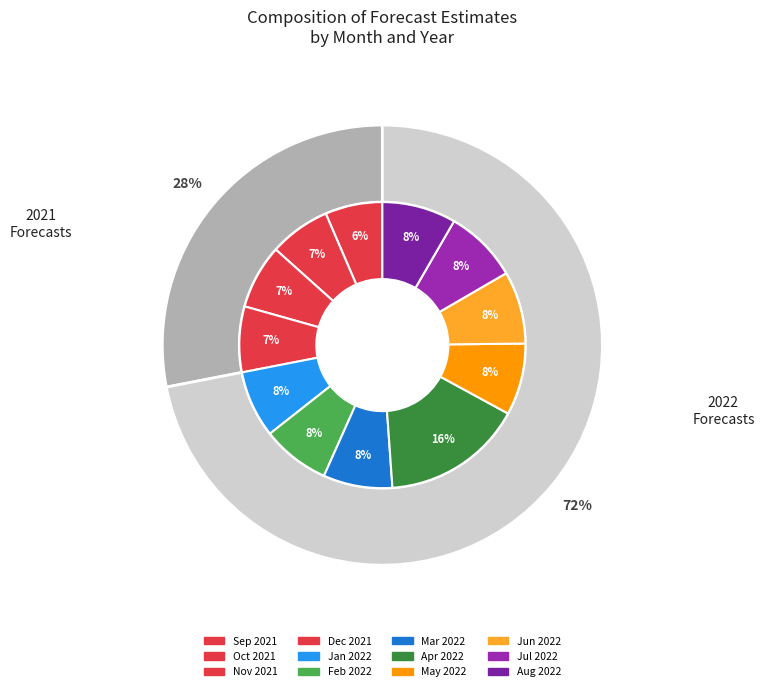

Is the sum of 6 and 3 greater than half?

No